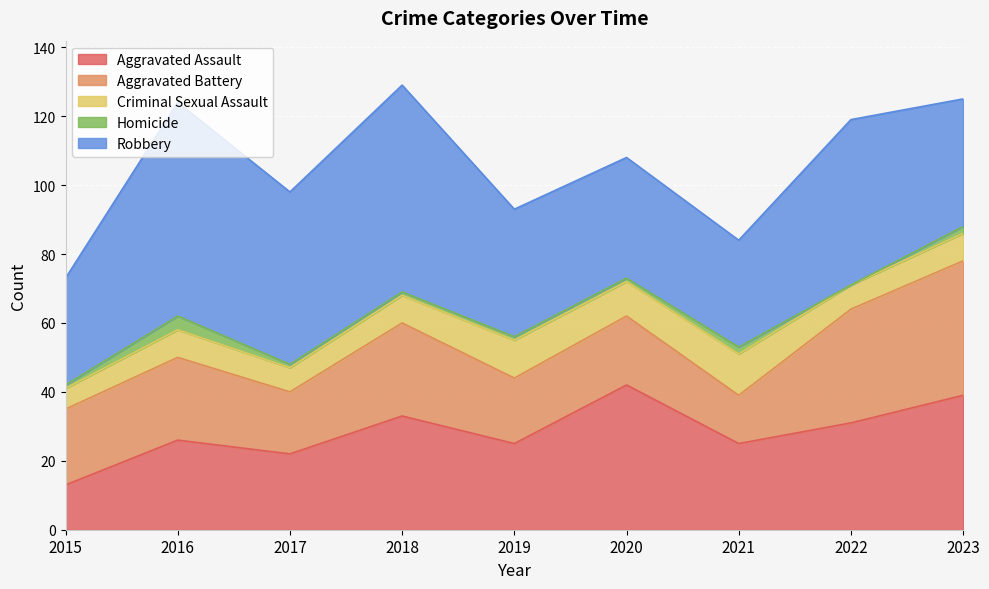

True or false: Aggravated Battery has a value of 7 at 2017.

False